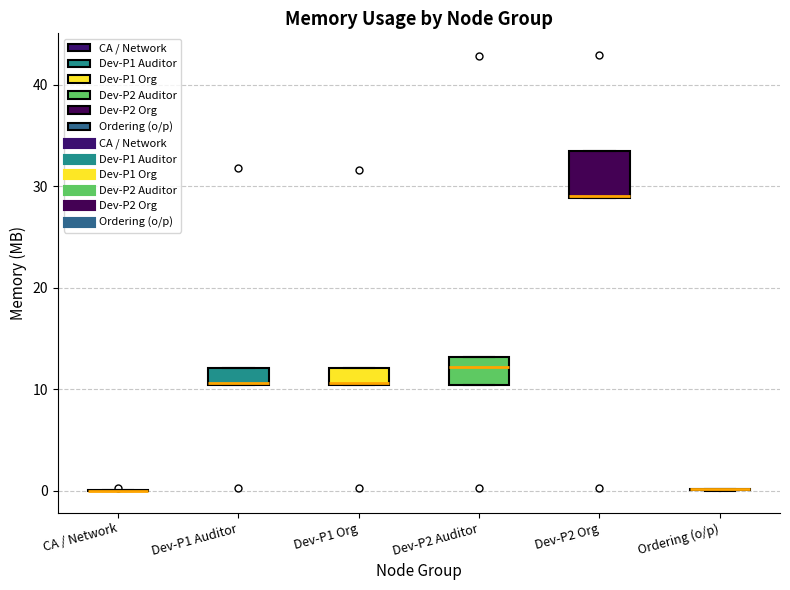

Reading left to right, read every box against the y-axis: the position of its median line, the range the box covers, and the ends of its whiskers. The values are not printed on the chart, so give them approximately, as read against the axis.

CA / Network: box collapsed to a line at 0, whiskers 0 to 0
Dev-P1 Auditor: median 11, box 10 to 12, whiskers 10 to 12
Dev-P1 Org: median 11 (drawn on the box's lower edge), box 10 to 12, whiskers 10 to 12
Dev-P2 Auditor: median 12, box 10 to 13, whiskers 10 to 13
Dev-P2 Org: median 29, box 29 to 33, whiskers 29 to 33
Ordering (o/p): box collapsed to a line at 0, whiskers 0 to 0